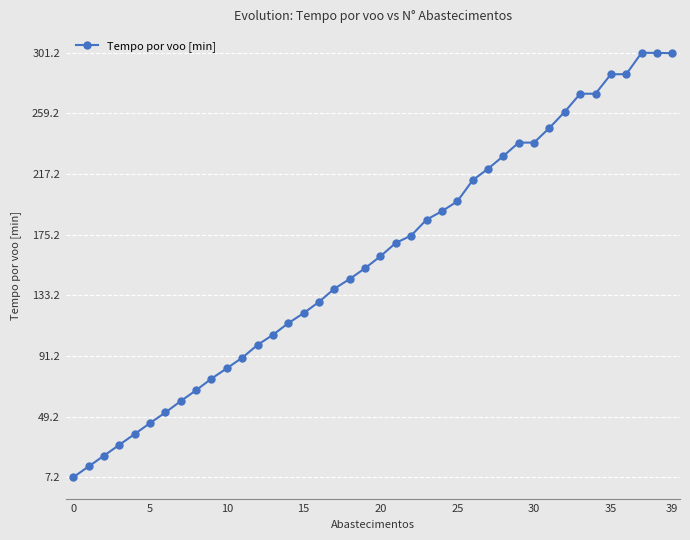

What is the greatest value displayed?

301.2